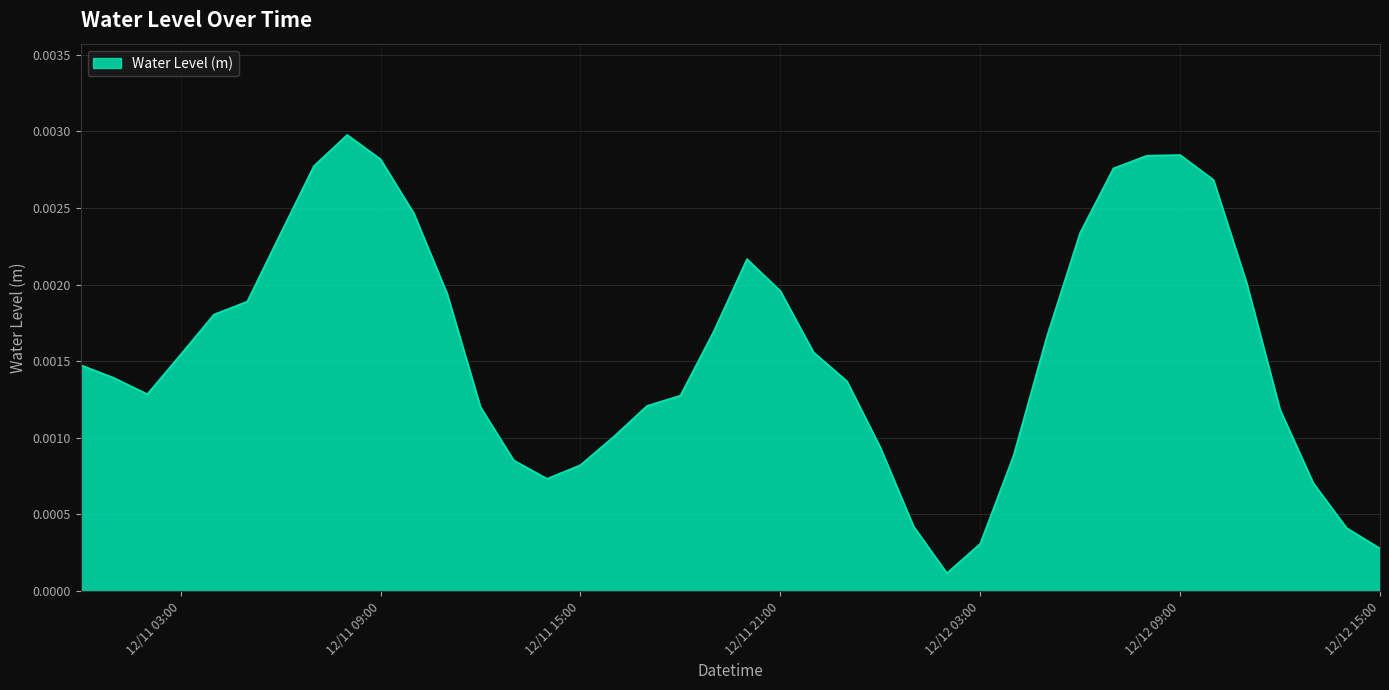

What is the label of the 27th point from the right?

2022-12-11 13:00:00